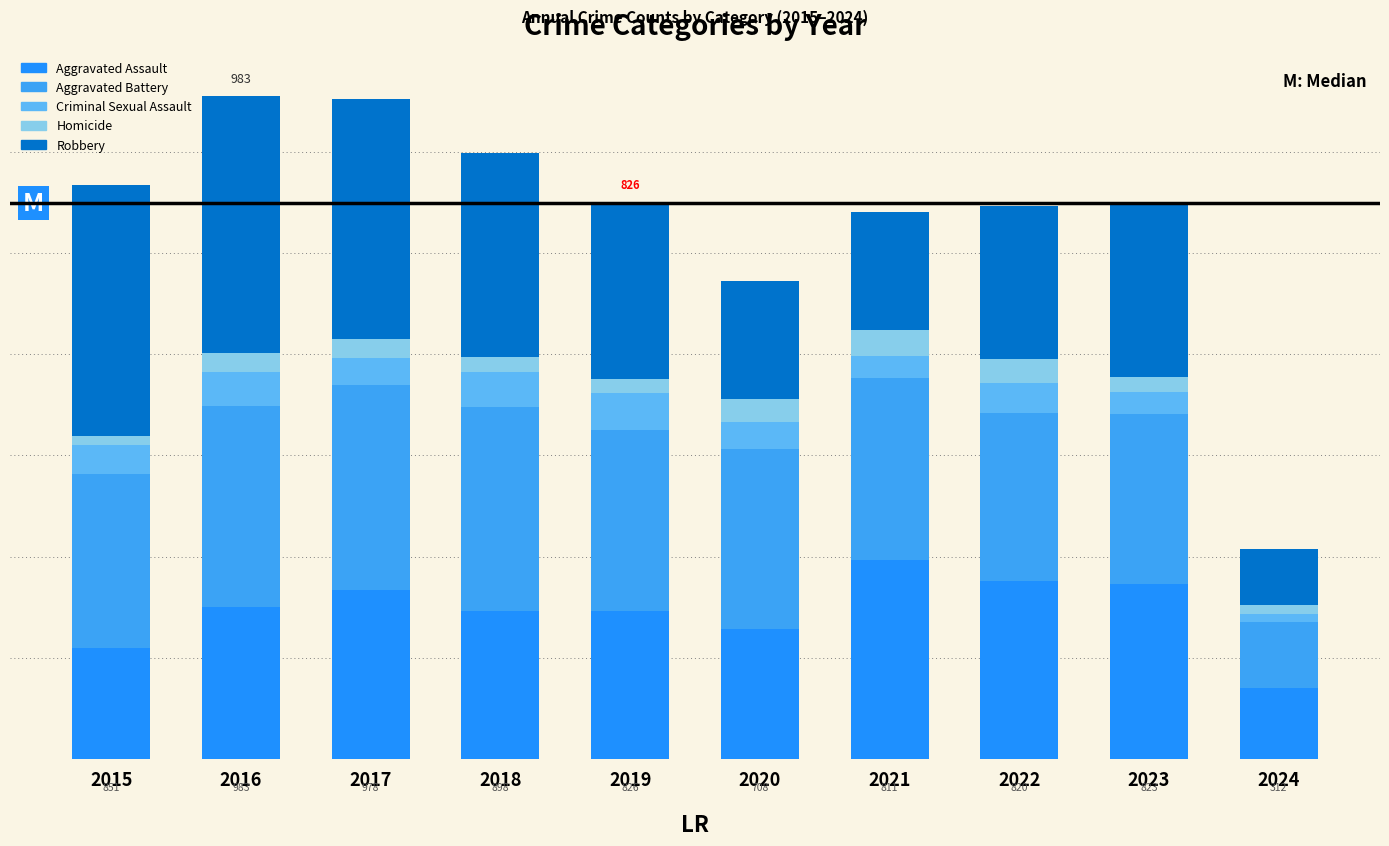

What is the difference between the maximum and minimum values in the Criminal Sexual Assault series?

43